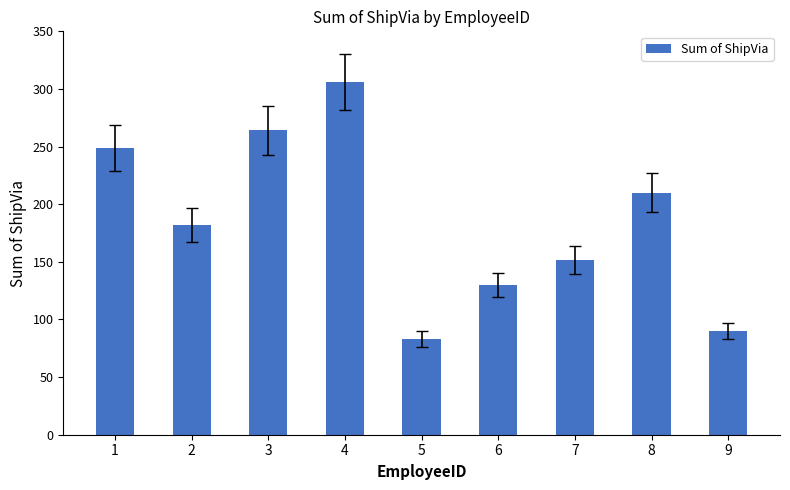

List the labels in order of value, largest first.

4, 3, 1, 8, 2, 7, 6, 9, 5